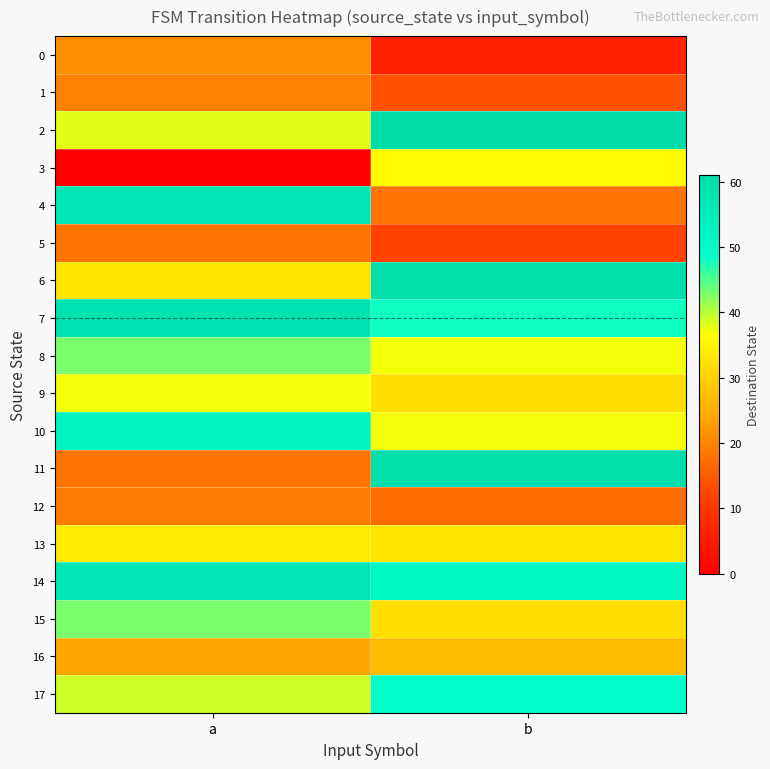

How many series are shown in this chart?

18